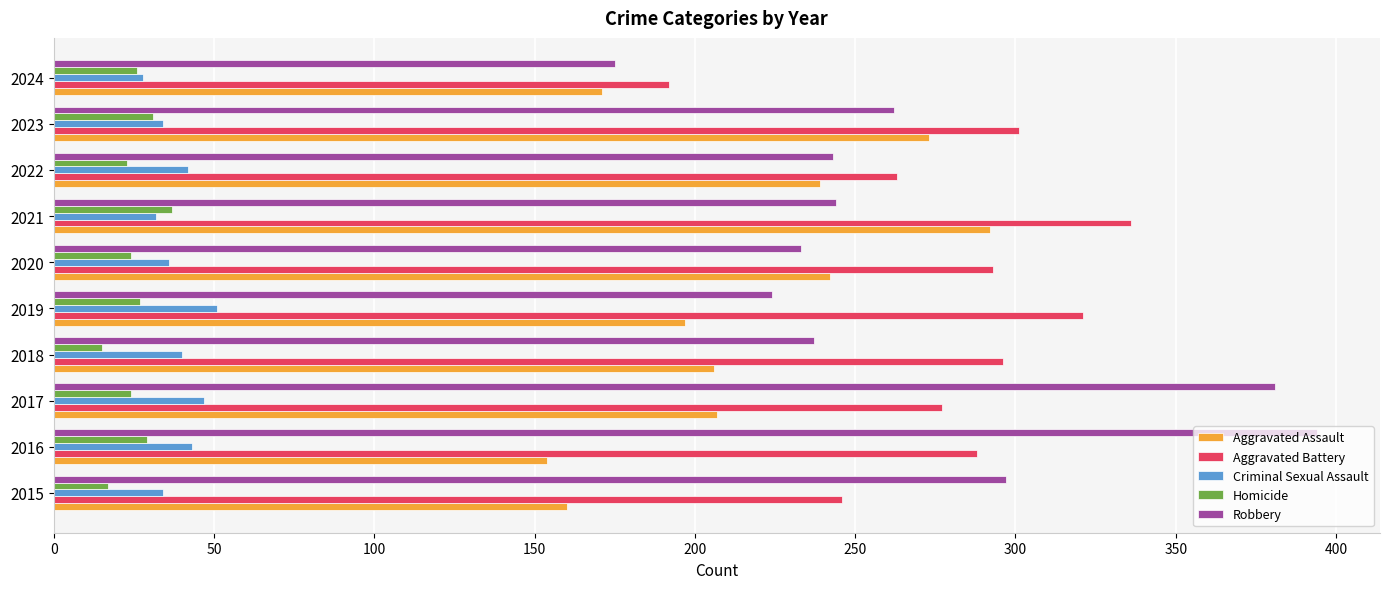

What is the minimum value shown in the chart?

15